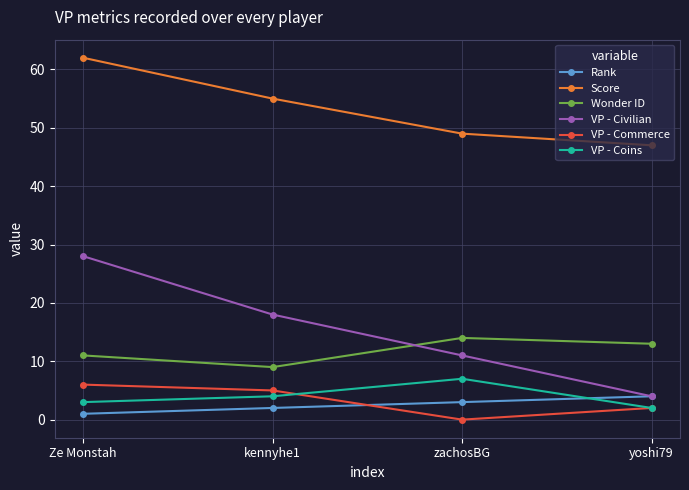

How many values in the Wonder ID series are below 13?

2